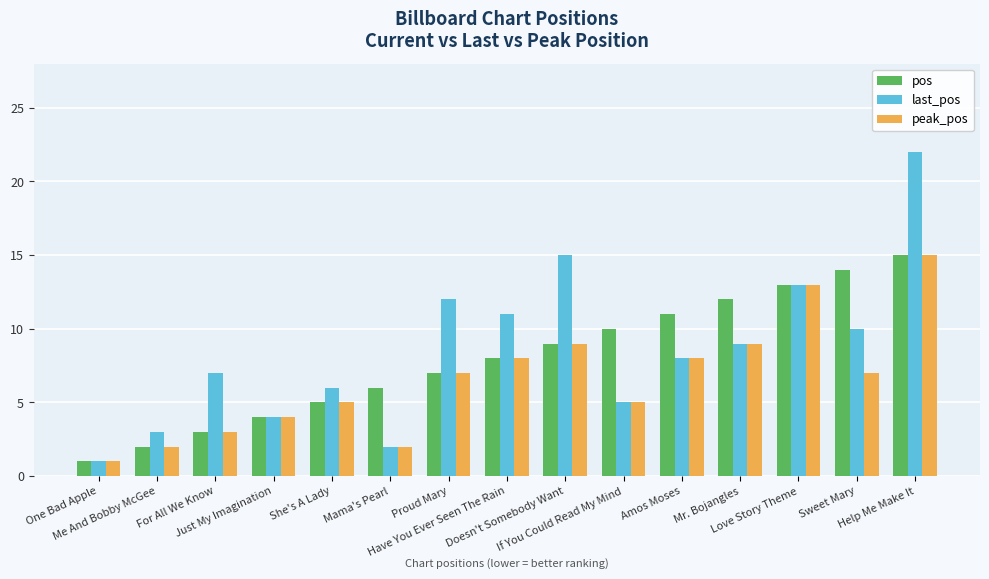

Reading left to right, what are all the values shown in this chart?

pos: 1	2	3	4	5	6	7	8	9	10	11	12	13	14	15
last_pos: 1	3	7	4	6	2	12	11	15	5	8	9	13	10	22
peak_pos: 1	2	3	4	5	2	7	8	9	5	8	9	13	7	15